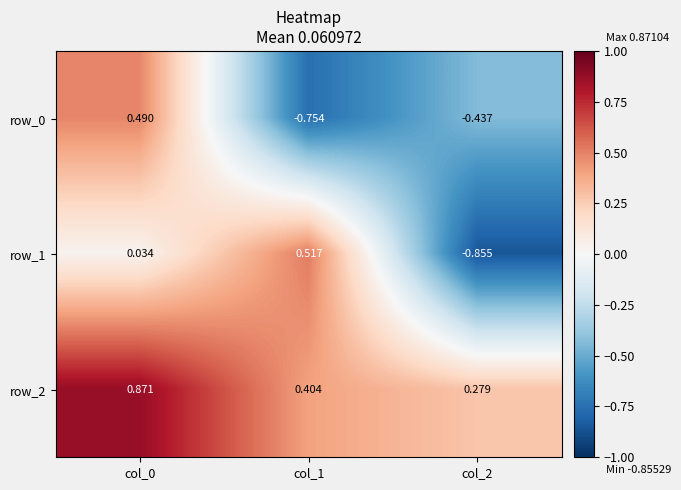

Is the value of row_0 at col_0 greater than the value of row_2 at col_2?

Yes